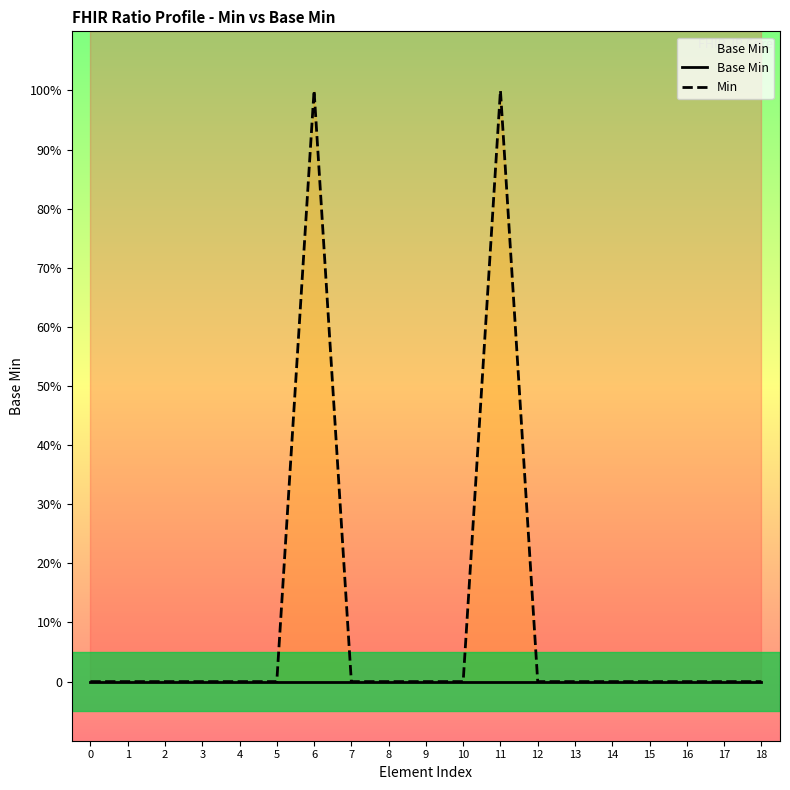

True or false: Base Min and Min intersect in this chart.

False